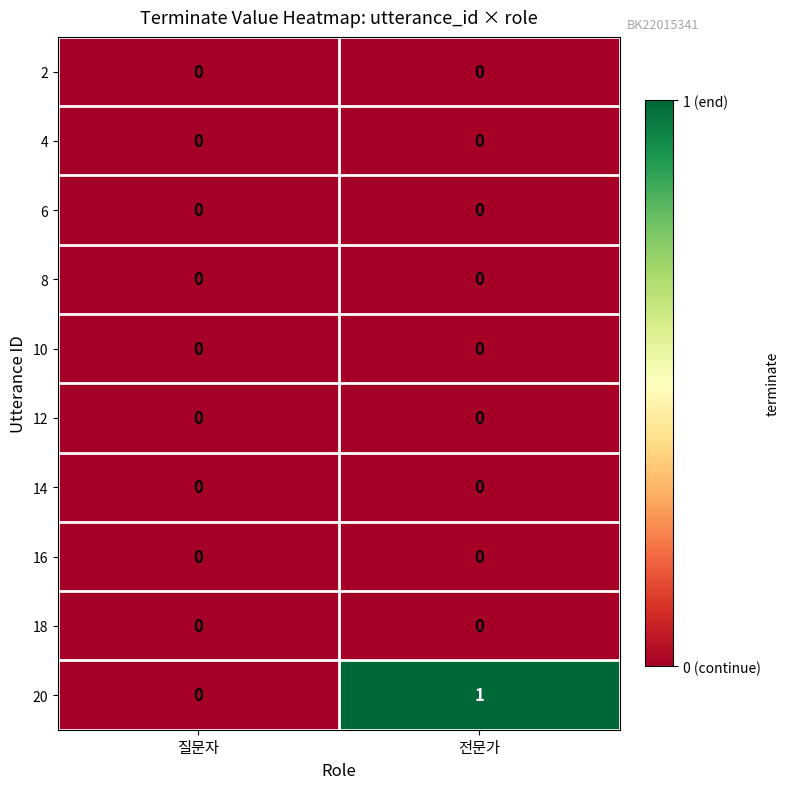

Reading right to left, extract all data points from this chart.

2: 전문가=0	질문자=0
4: 전문가=0	질문자=0
6: 전문가=0	질문자=0
8: 전문가=0	질문자=0
10: 전문가=0	질문자=0
12: 전문가=0	질문자=0
14: 전문가=0	질문자=0
16: 전문가=0	질문자=0
18: 전문가=0	질문자=0
20: 전문가=1	질문자=0